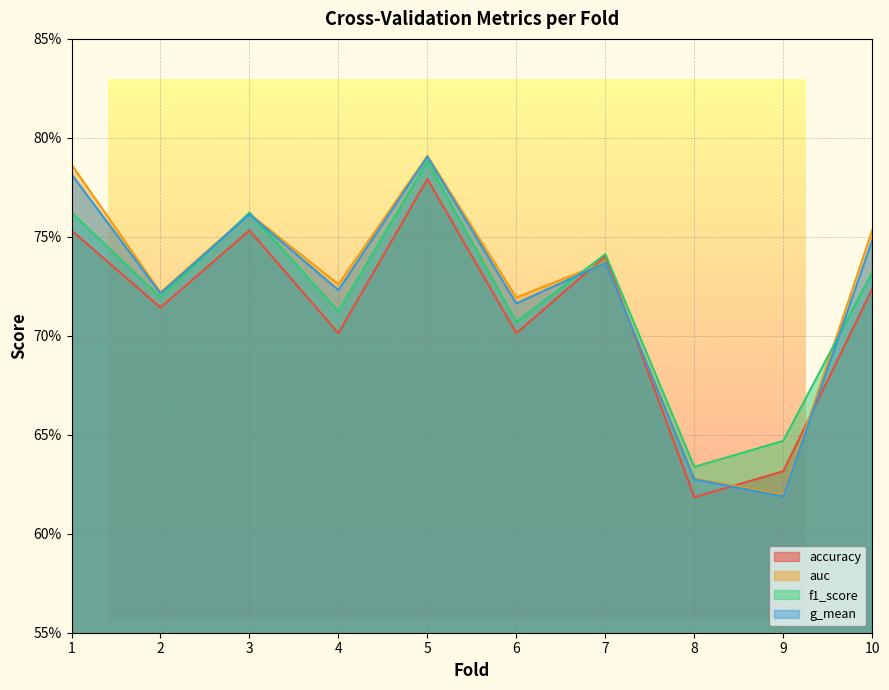

What is the difference between the second highest and minimum values in the g_mean series?

0.2